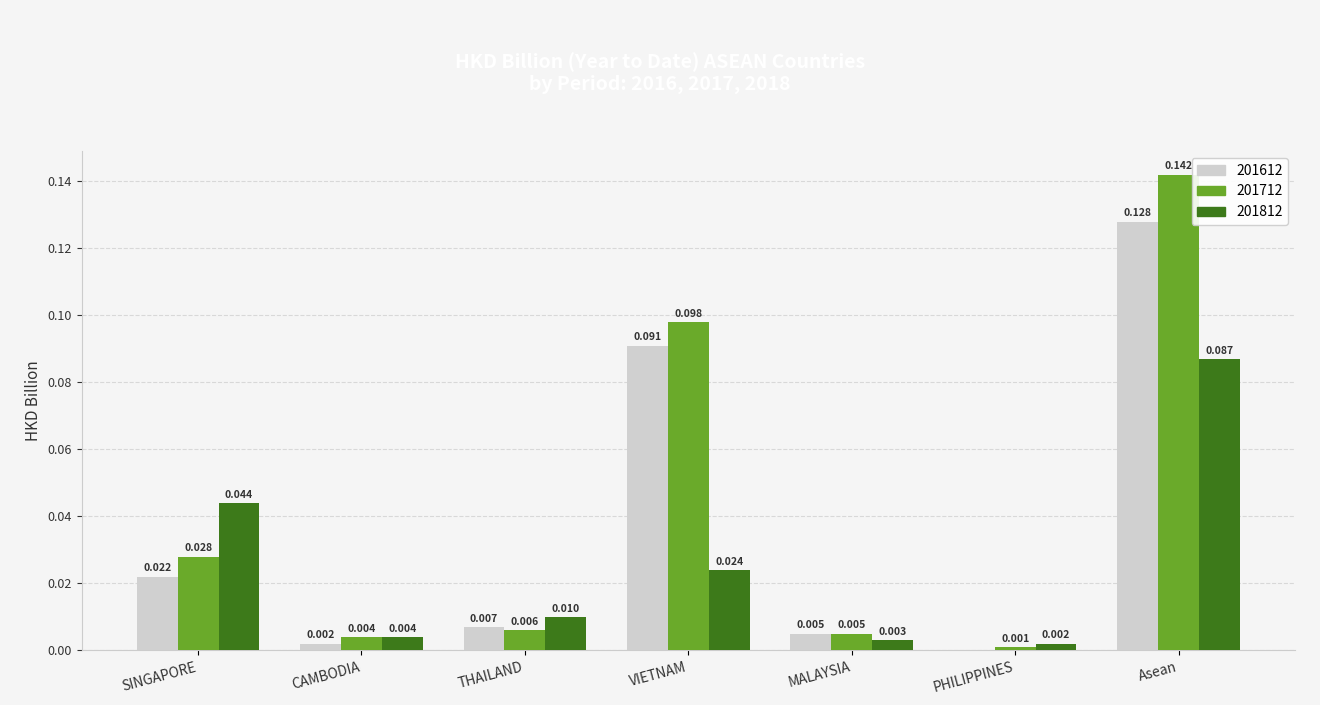

Where is 201712 nearest to the value 0?

PHILIPPINES